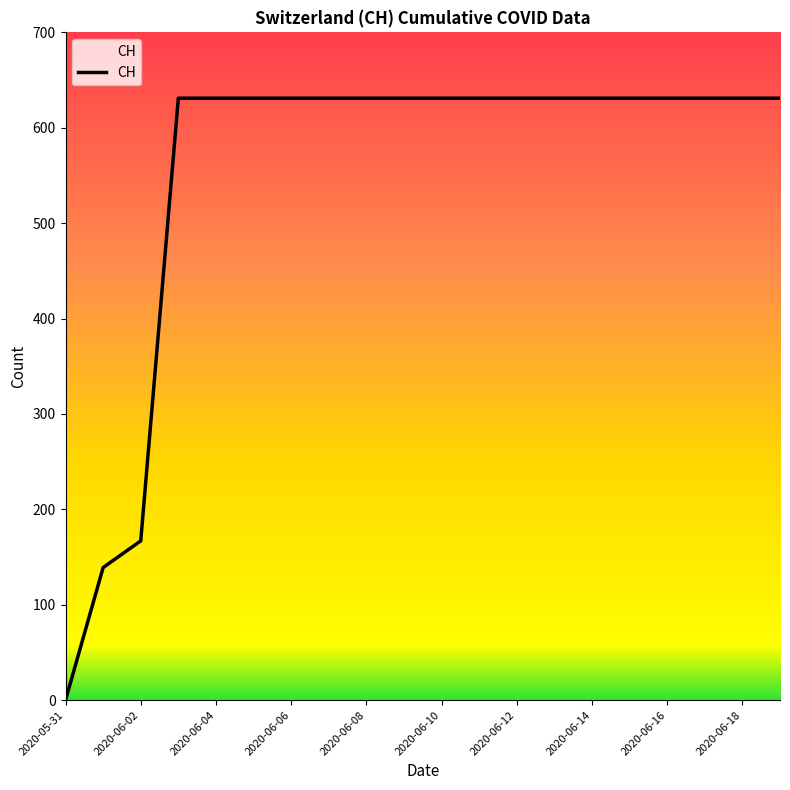

What is the maximum value shown in the chart?

631